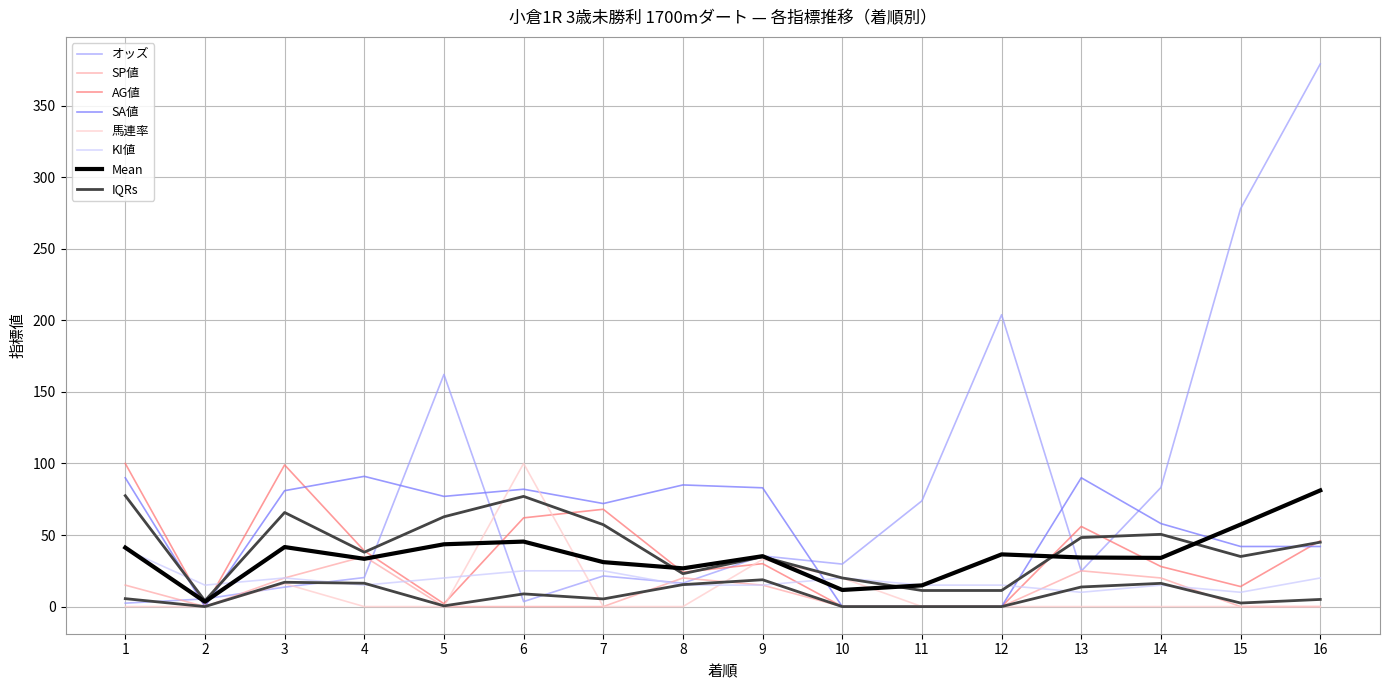

The value of 馬連率 at 11 is -45.6. True or false?

False